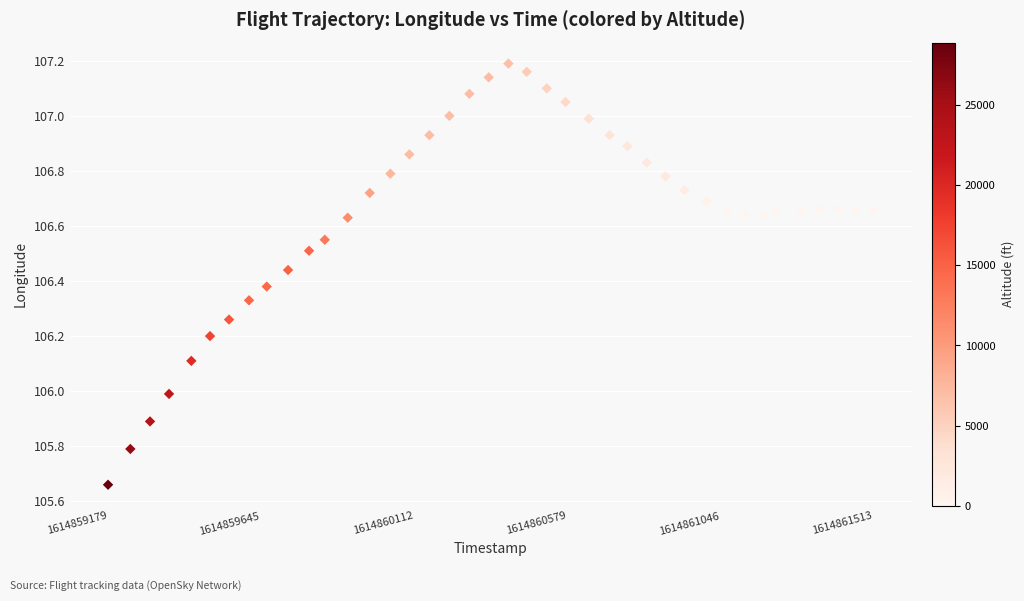

What is the range of X values (max minus min)?

2334.0